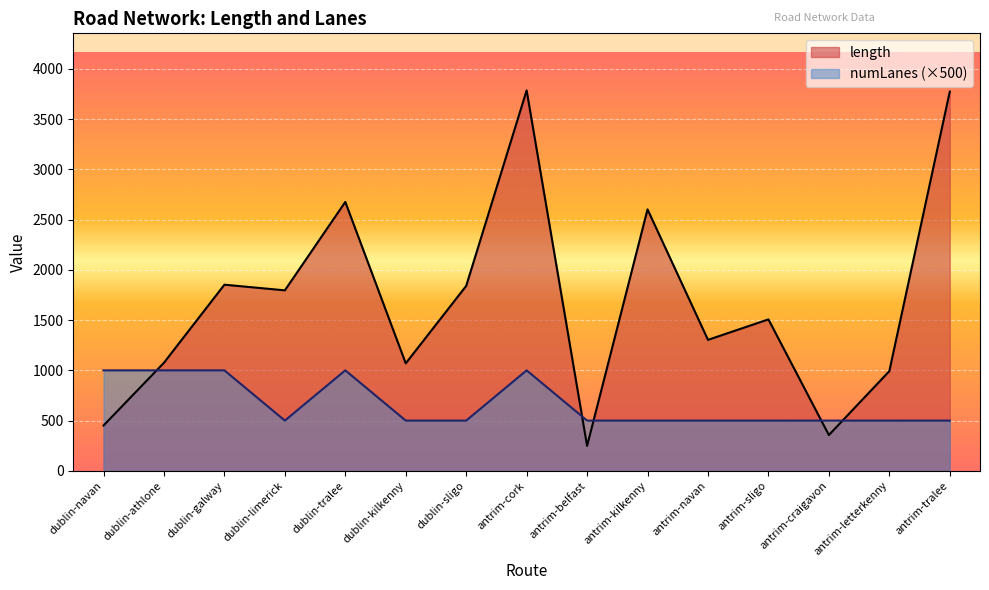

Reading left to right, list all the values displayed in this chart.

length: 450.7	1075.7	1852.6	1796.2	2676.4	1069.6	1840.7	3786.4	248.2	2602.1	1303.4	1507.4	356.0	992.0	3774.1
numLanes: 1000.0	1000.0	1000.0	500.0	1000.0	500.0	500.0	1000.0	500.0	500.0	500.0	500.0	500.0	500.0	500.0